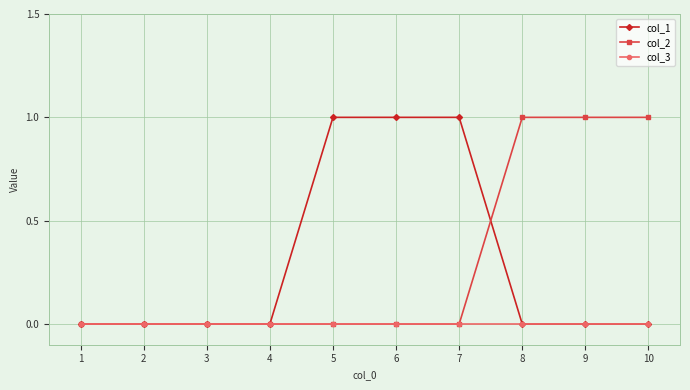

What is the difference between the maximum and minimum values in the col_1 series?

1